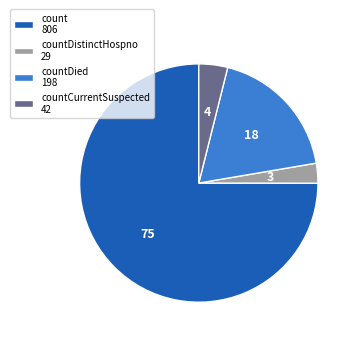

What is the ratio of the value at countDied 198 to the value at countCurrentSuspected 42?

4.7